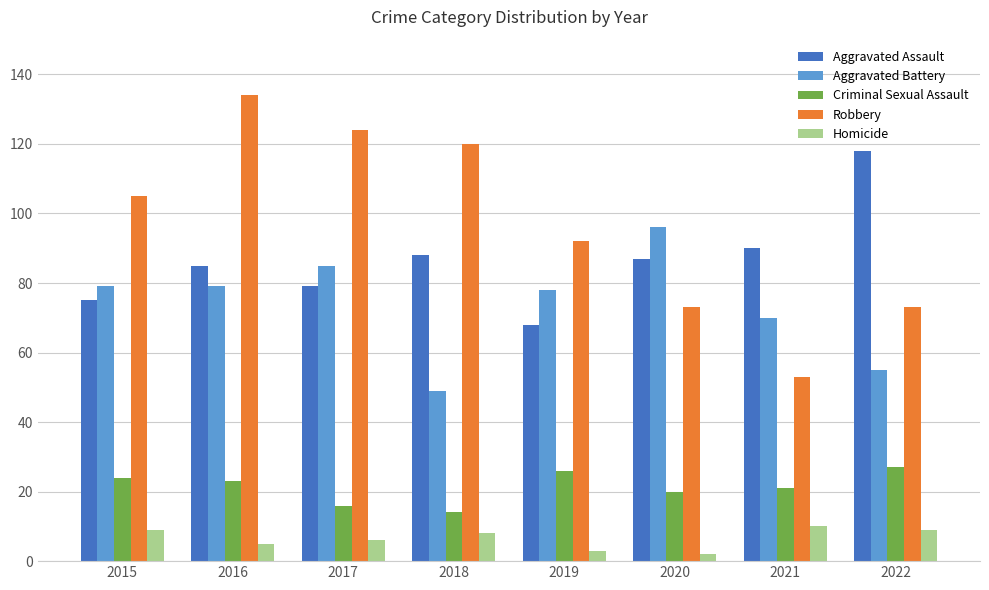

How many groups of bars are there?

8